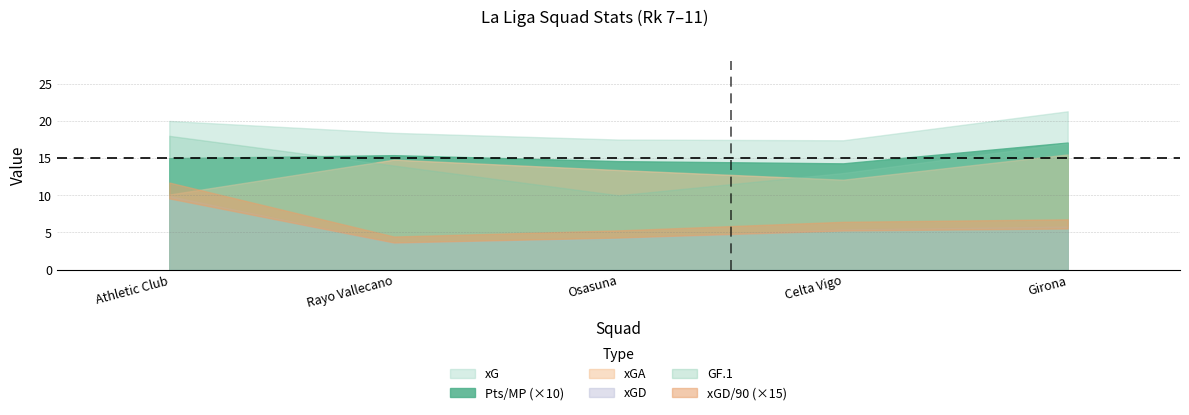

At Osasuna, list the series in order from largest to smallest.

xG, xGA, GF.1, xGD, Pts/MP, xGD/90